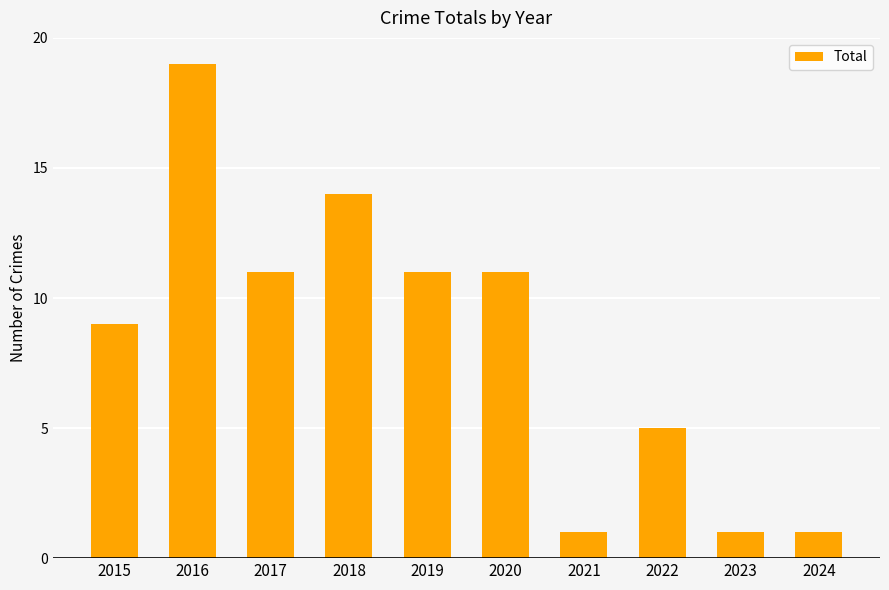

Reading left to right, transcribe all the data shown in this chart.

9	19	11	14	11	11	1	5	1	1